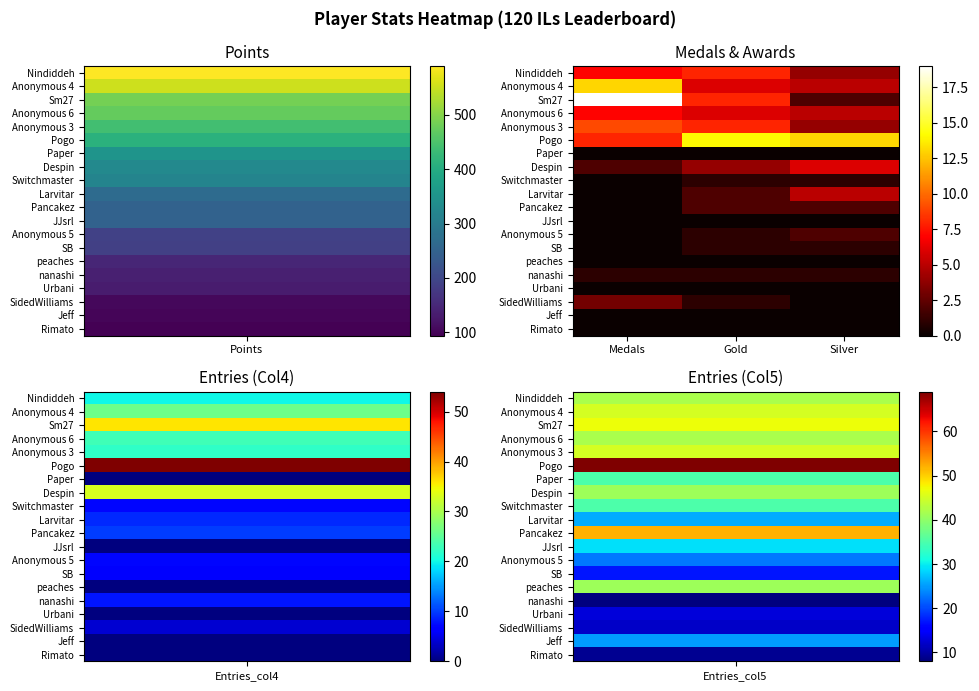

Reading right to left, what are all the values shown in this chart?

Nindiddeh: Silver=4	Gold=8	Medals=7
Anonymous 4: Silver=5	Gold=6	Medals=13
Sm27: Silver=2	Gold=8	Medals=19
Anonymous 6: Silver=5	Gold=6	Medals=7
Anonymous 3: Silver=4	Gold=8	Medals=9
Pogo: Silver=13	Gold=14	Medals=8
Paper: Silver=0	Gold=0	Medals=0
Despin: Silver=6	Gold=4	Medals=2
Switchmaster: Silver=1	Gold=1	Medals=0
Larvitar: Silver=5	Gold=2	Medals=0
Pancakez: Silver=2	Gold=2	Medals=0
JJsrl: Silver=0	Gold=0	Medals=0
Anonymous 5: Silver=2	Gold=1	Medals=0
SB: Silver=1	Gold=1	Medals=0
peaches: Silver=0	Gold=0	Medals=0
nanashi: Silver=1	Gold=1	Medals=1
Urbani: Silver=0	Gold=0	Medals=0
SidedWilliams: Silver=0	Gold=1	Medals=3
Jeff: Silver=0	Gold=0	Medals=0
Rimato: Silver=0	Gold=0	Medals=0